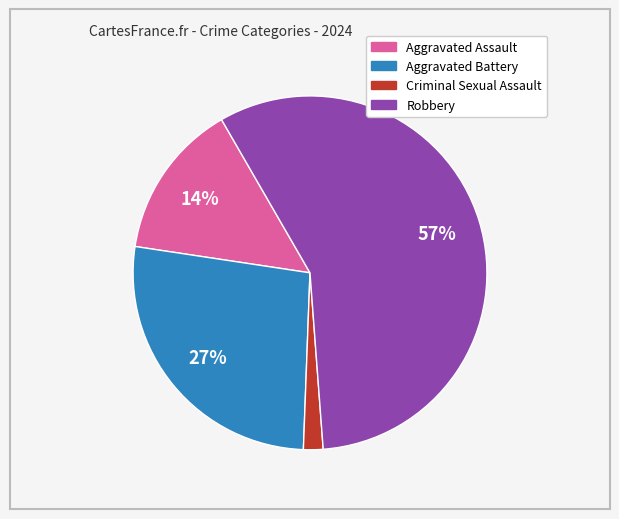

Do Aggravated Battery and Robbery together represent more than half of the pie?

Yes